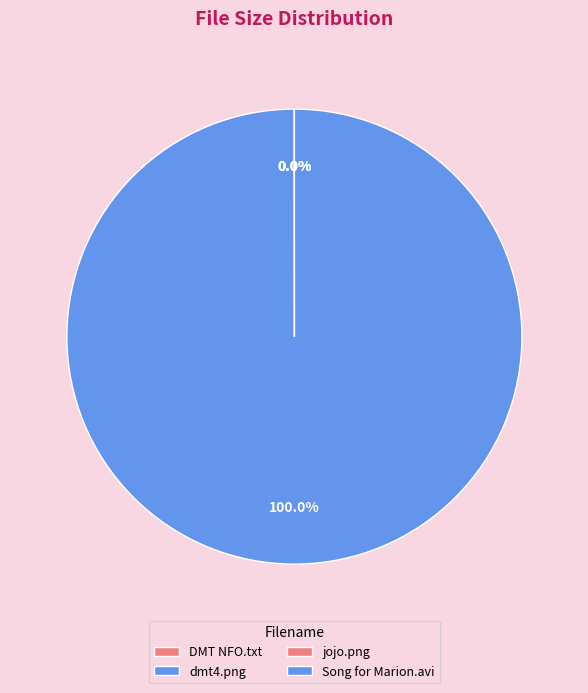

Is it true that Song for Marion.avi is 100% of the pie?

True